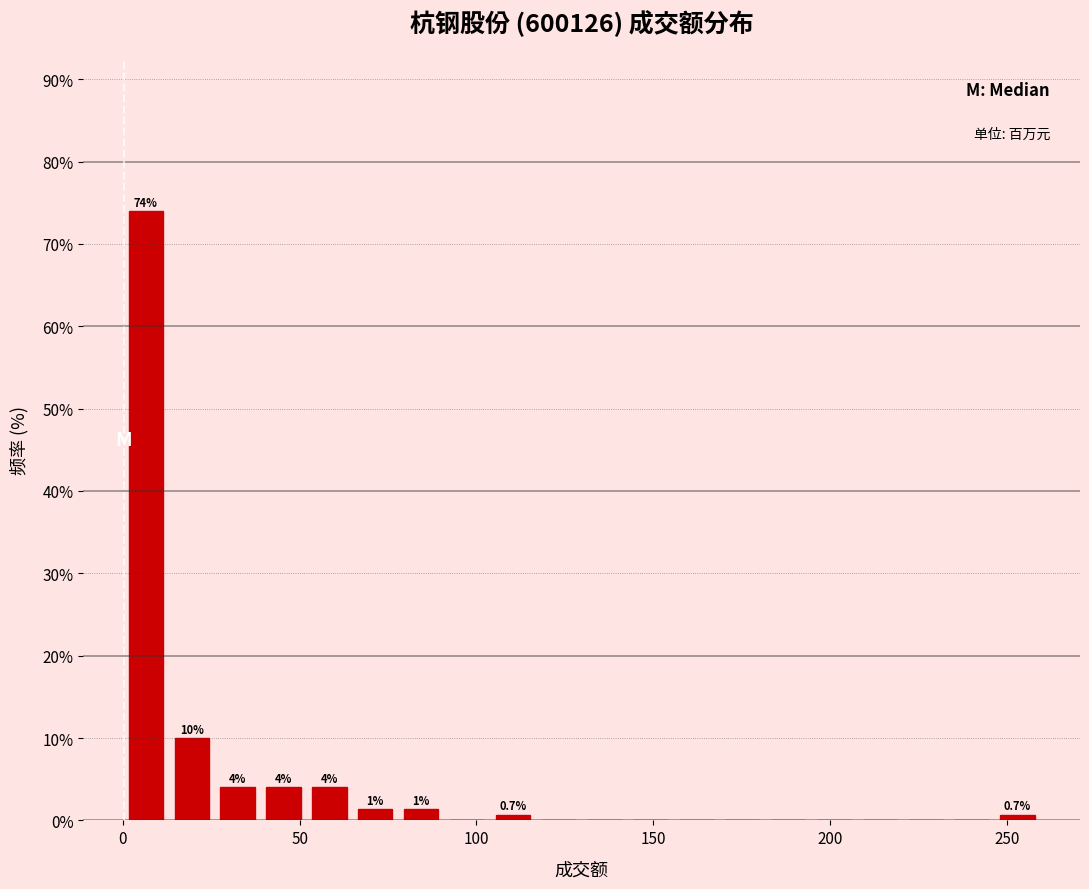

Read against the x-axis, roughly where is the centre of the tallest bar?

5